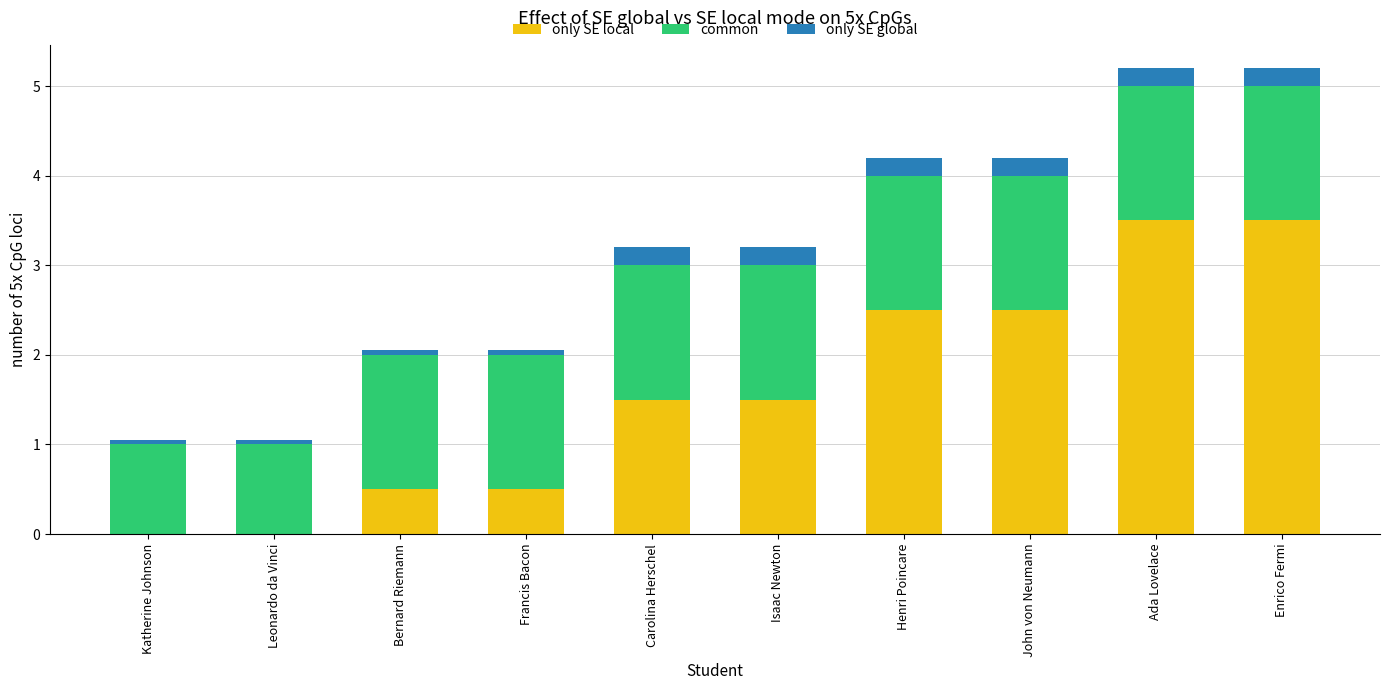

What is the approximate value of only SE local at Ada Lovelace?

3.5